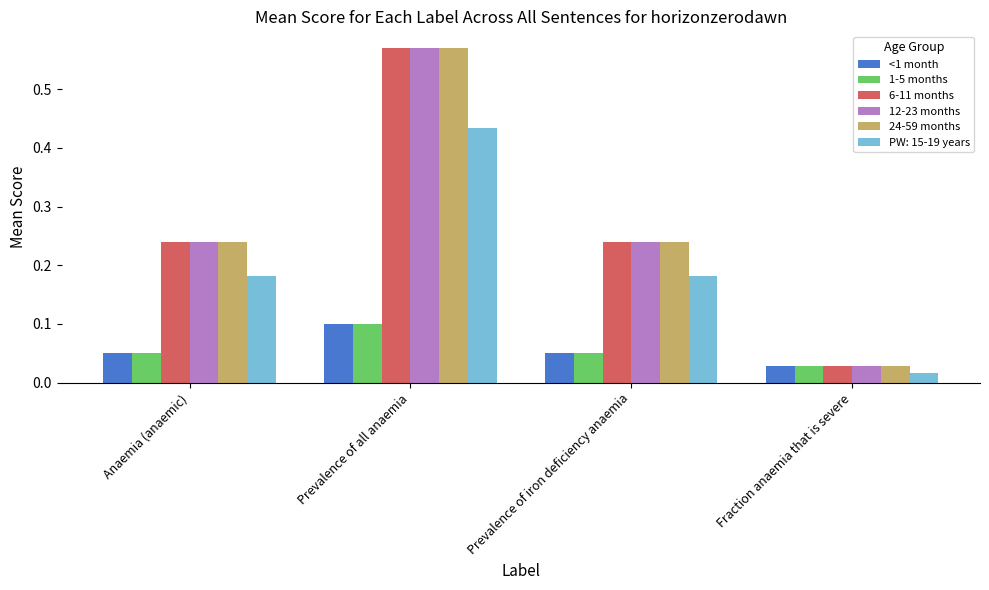

Which label corresponds to the largest value in the chart?

Prevalence of all anaemia